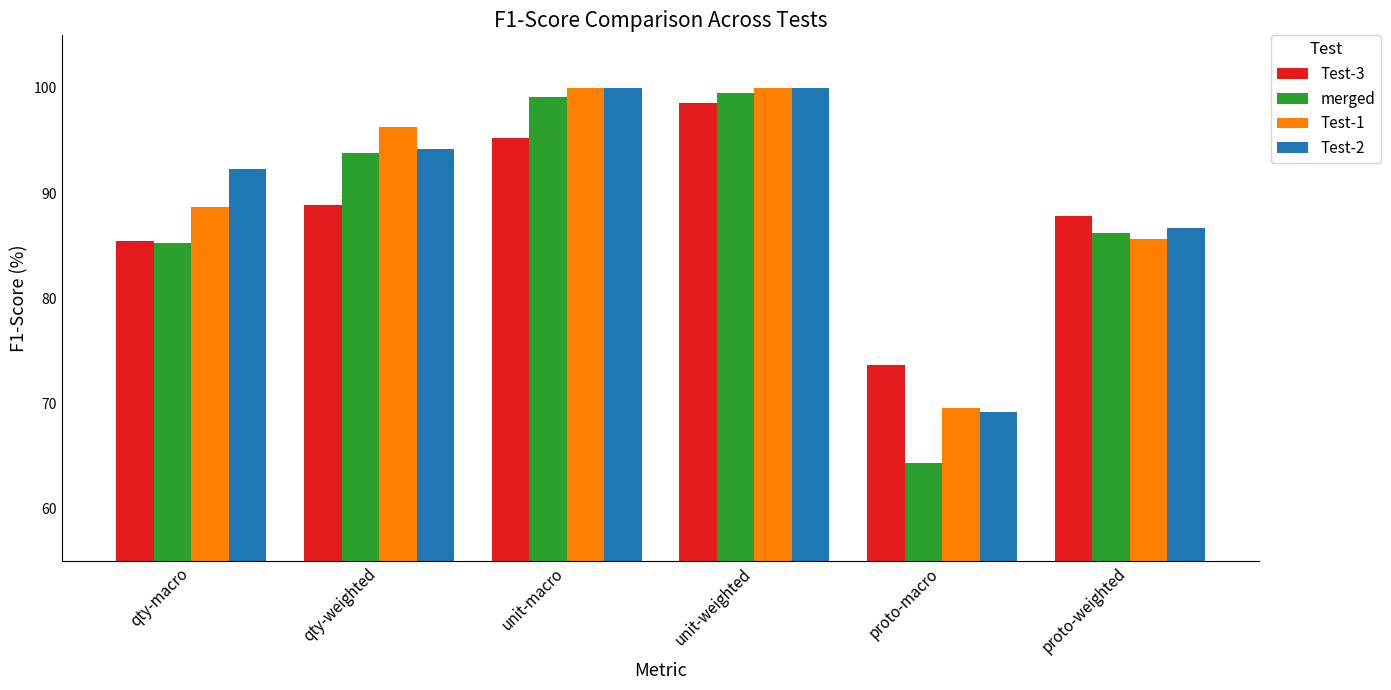

Count the number of data series in this chart.

4